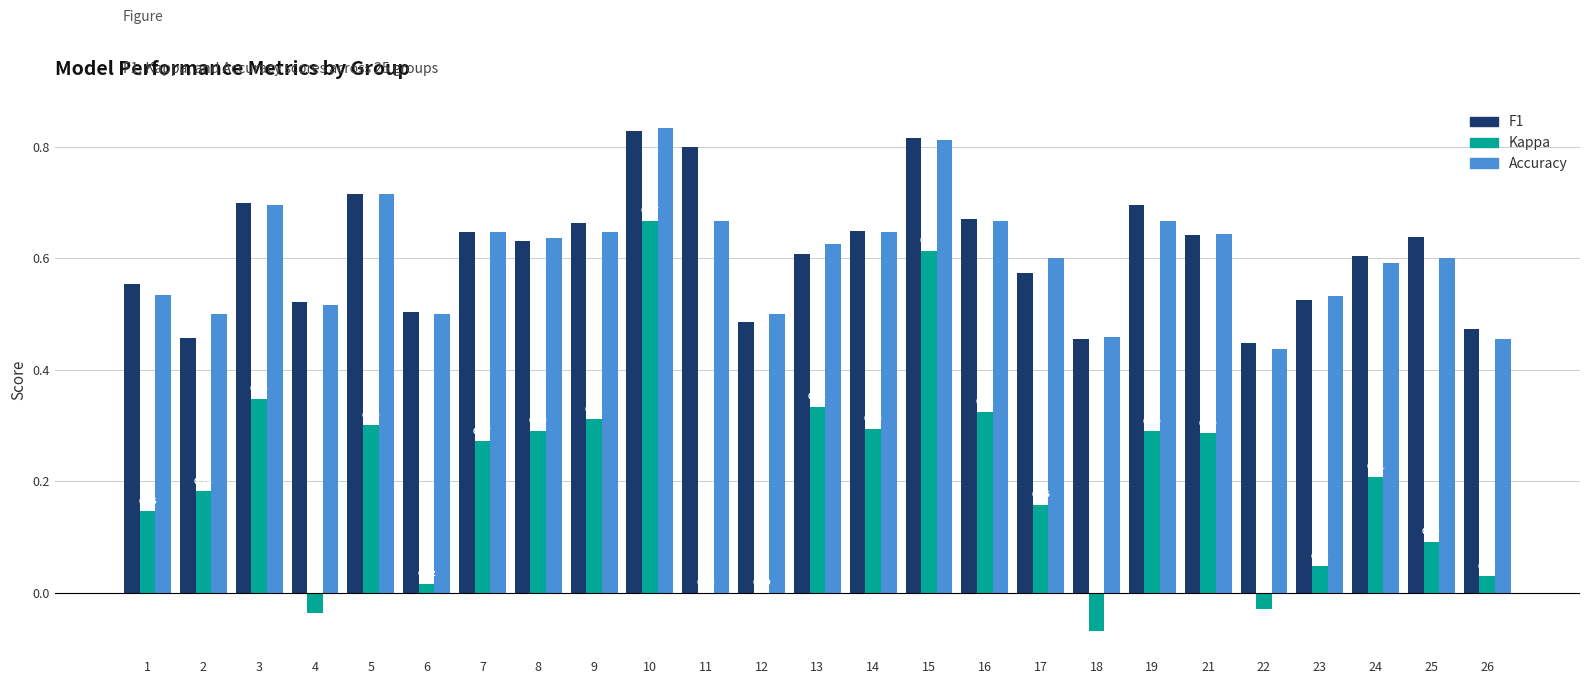

At which category is the sum across all series the highest?

10